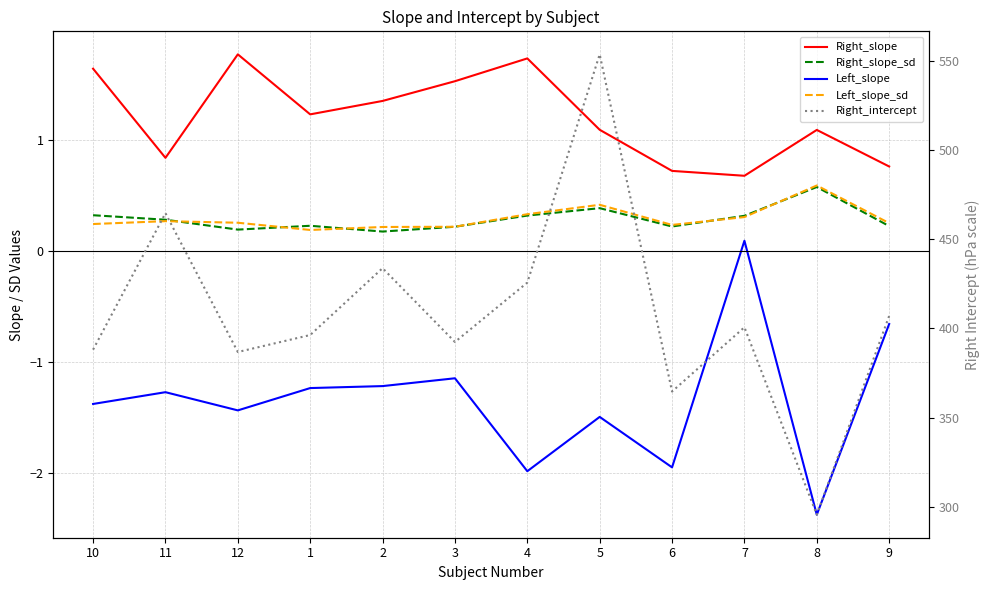

Reading right to left, what are all the values shown in this chart?

Right_slope: 0.8	1.1	0.7	0.7	1.1	1.7	1.5	1.4	1.2	1.8	0.8	1.6
Right_slope_sd: 0.2	0.6	0.3	0.2	0.4	0.3	0.2	0.2	0.2	0.2	0.3	0.3
Left_slope: -0.7	-2.4	0.1	-2.0	-1.5	-2.0	-1.1	-1.2	-1.2	-1.4	-1.3	-1.4
Left_slope_sd: 0.2	0.6	0.3	0.2	0.4	0.3	0.2	0.2	0.2	0.3	0.3	0.2
Right_intercept: 407.0	295.5	400.7	364.6	553.9	425.8	392.4	433.8	396.3	386.8	464.7	388.1